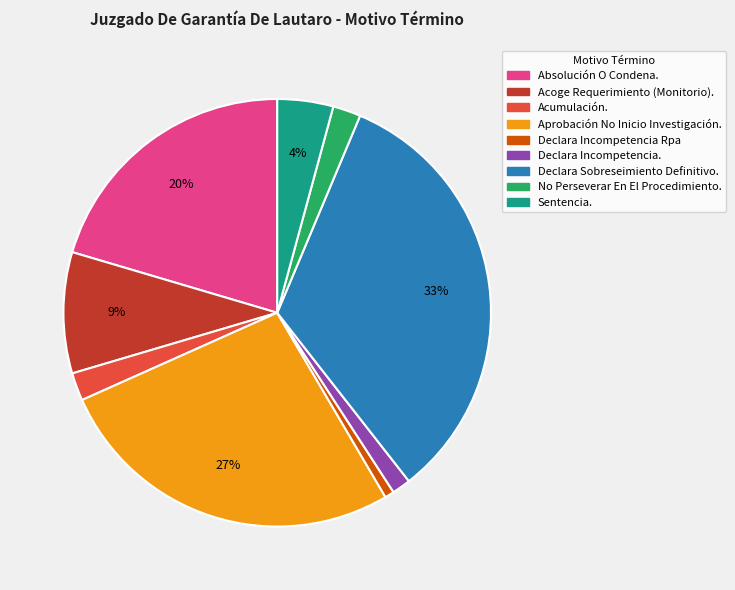

To the nearest percent, what is the difference between the largest and smallest slice percentages?

32%